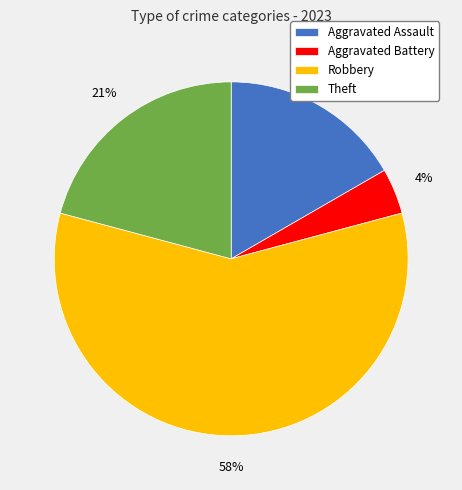

True or false: Robbery accounts for 58% of the total.

True